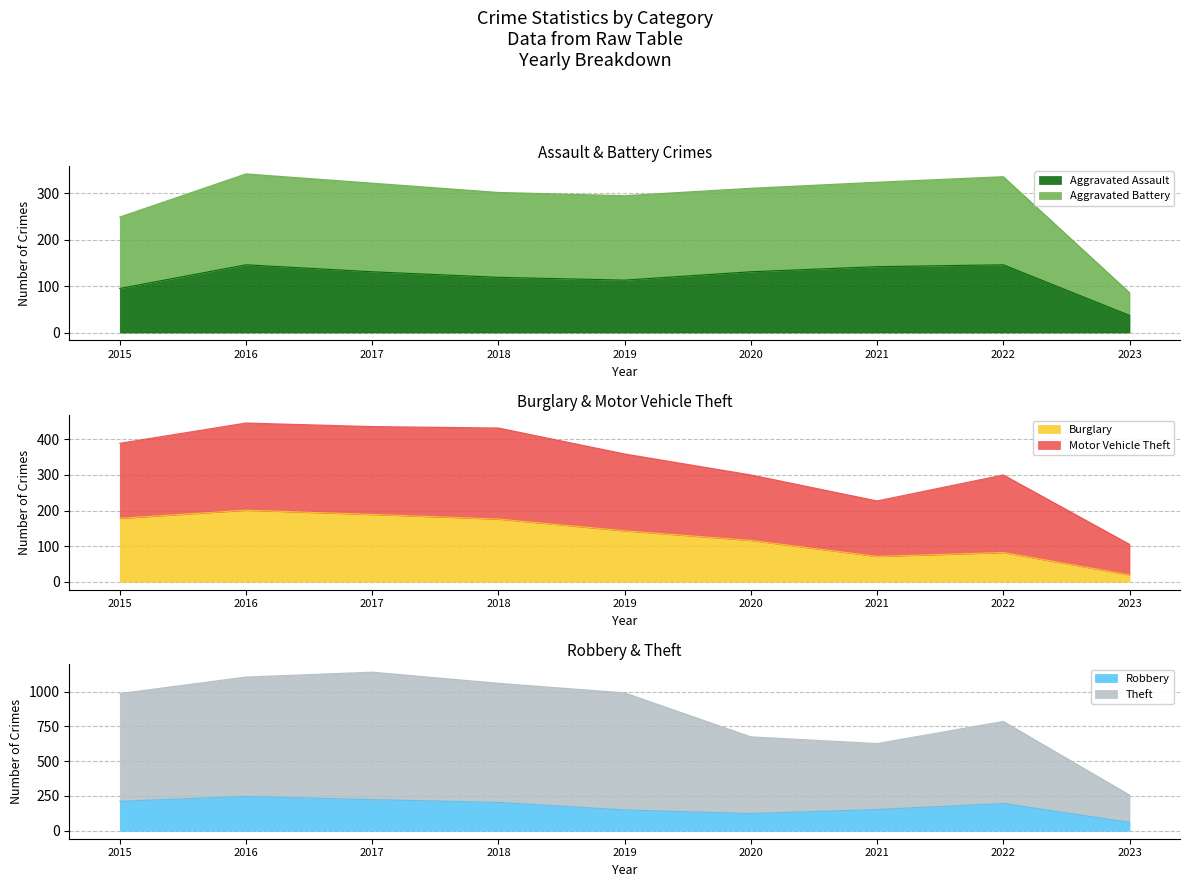

What is the maximum value for Aggravated Assault?

146